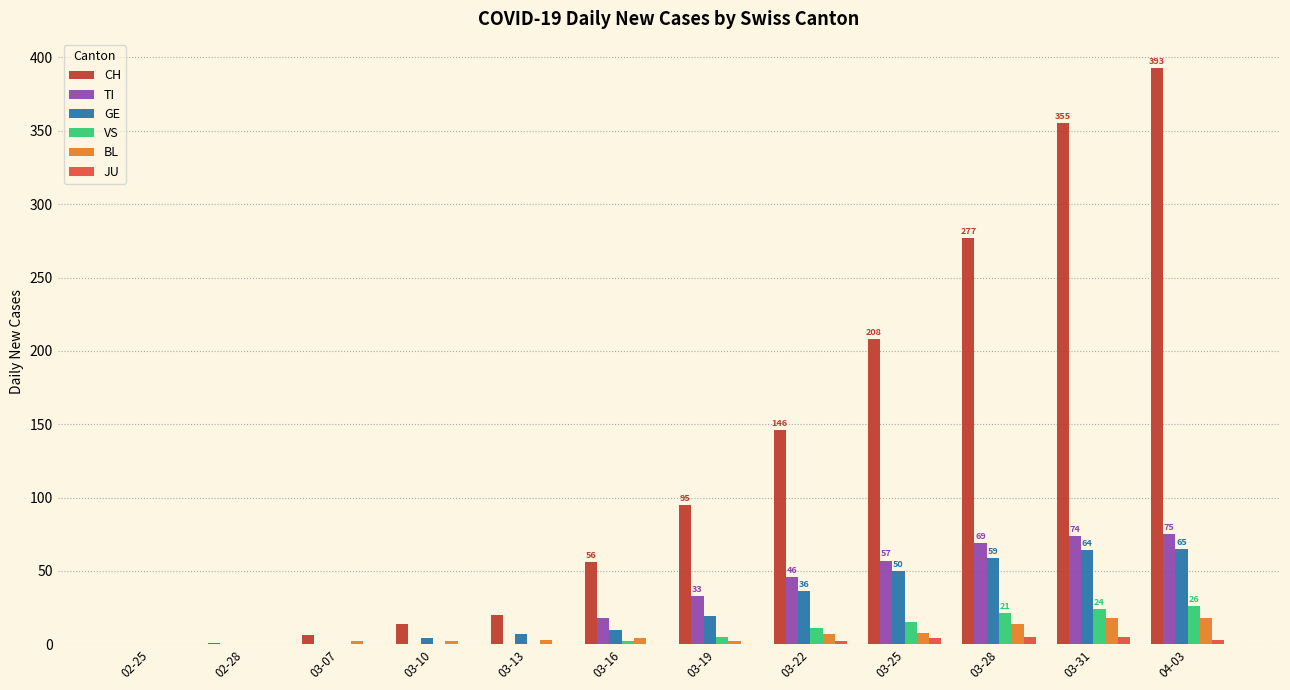

What is the sum of the TI values at 03-25 and 03-07?

57